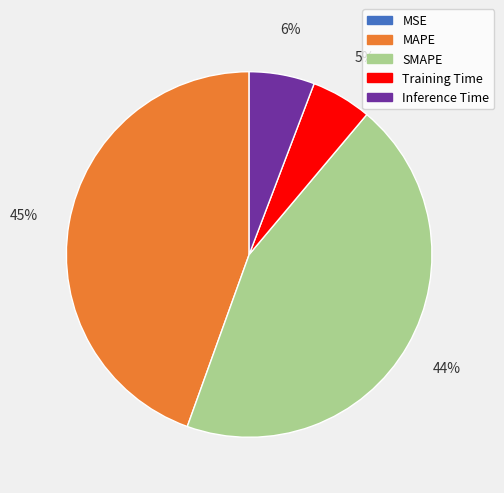

Between Inference Time and MAPE, which is larger?

MAPE